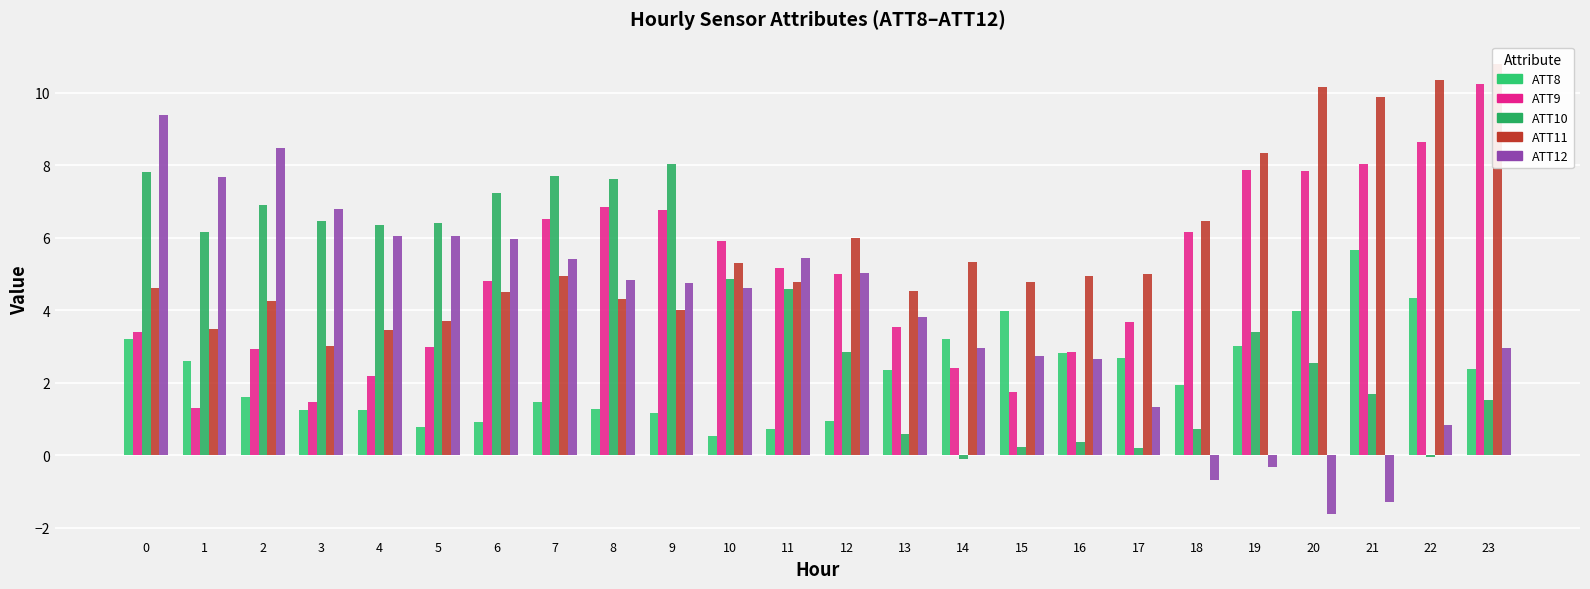

Which series has the largest range (max minus min)?

ATT12